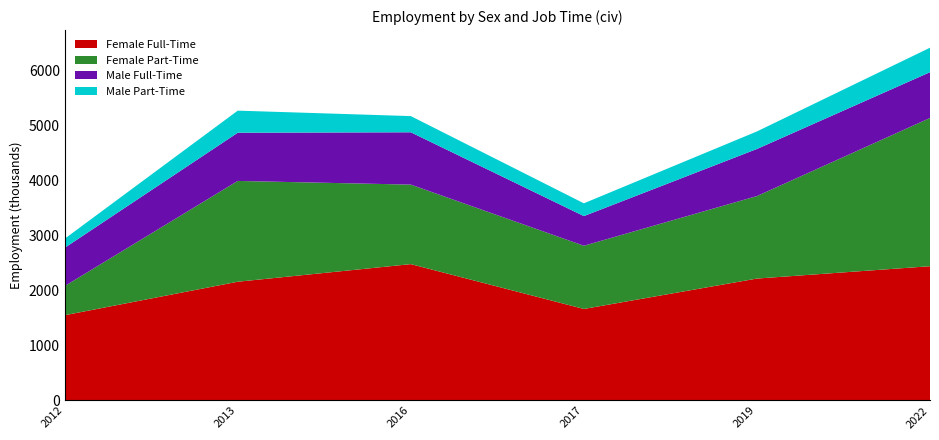

Reading left to right, extract all data points from this chart.

Female Full-Time: 2012=1551.6	2013=2161.4	2016=2481.9	2017=1665.8	2019=2219.1	2022=2443.9
Female Part-Time: 2012=531.1	2013=1834.8	2016=1447.2	2017=1150.6	2019=1501.6	2022=2697.9
Male Full-Time: 2012=696.1	2013=877.6	2016=952.6	2017=539.8	2019=857.3	2022=833.5
Male Part-Time: 2012=165.1	2013=401.6	2016=294.4	2017=232.5	2019=318.8	2022=445.2